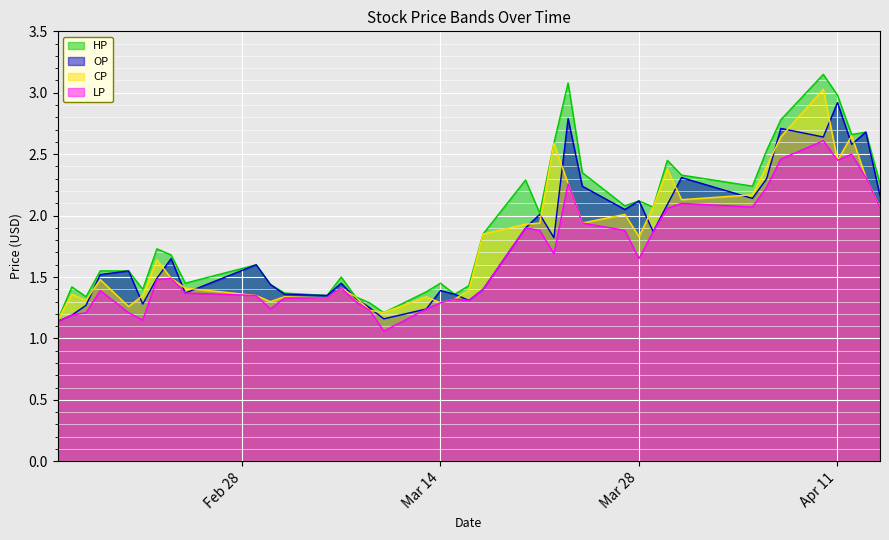

What is the maximum value shown in the chart?

3.1